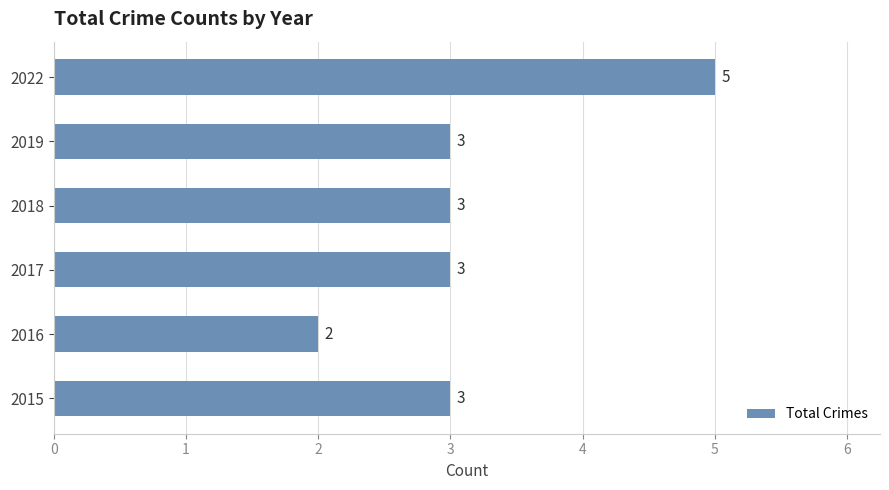

What is the change in value from 2016 to 2022?

+3